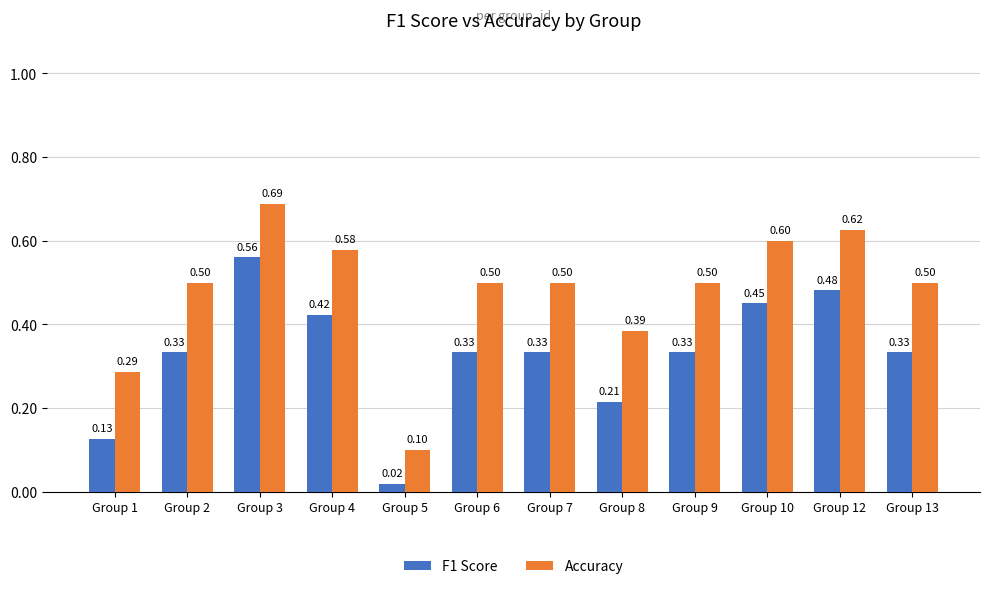

Are the bars grouped side by side (vs. stacked)?

Yes